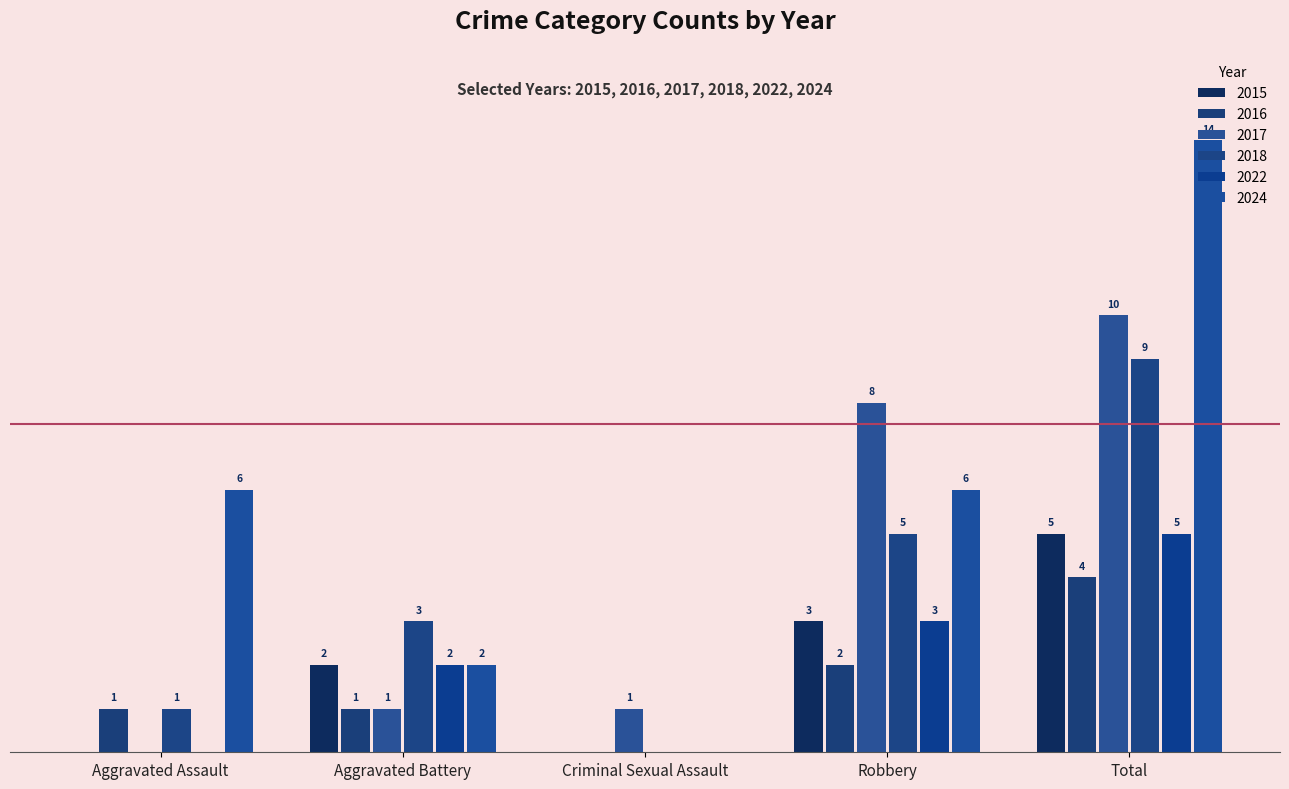

Where does the 2017 series first go above 1?

Robbery